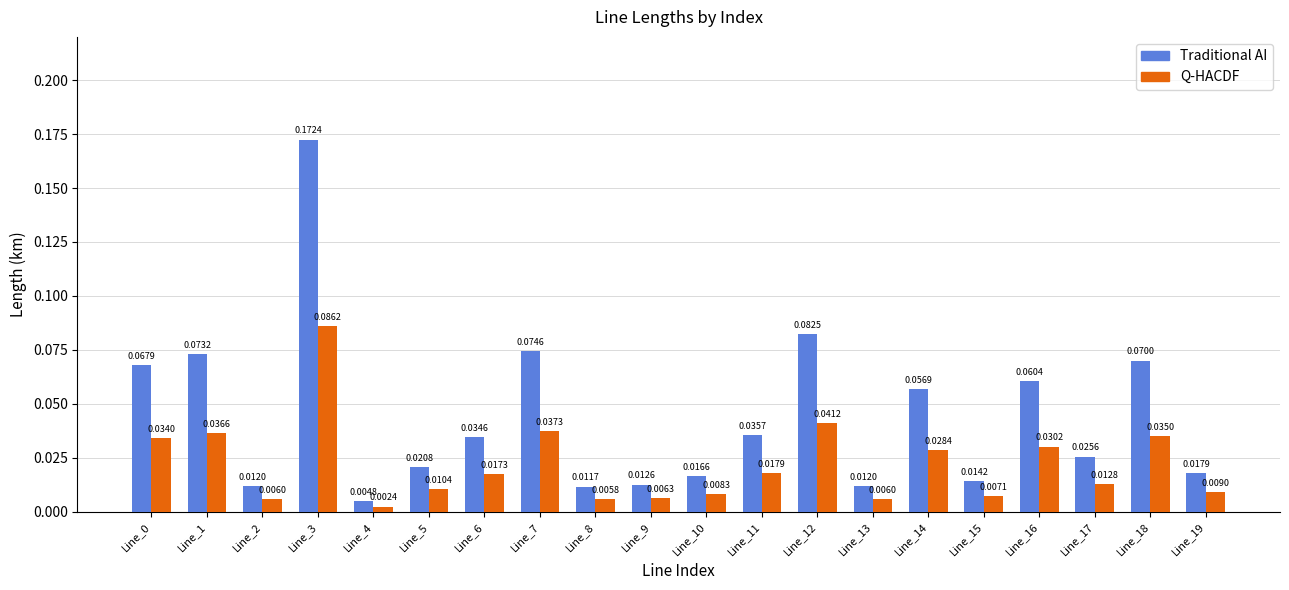

At how many categories does at least one series exceed 0?

20